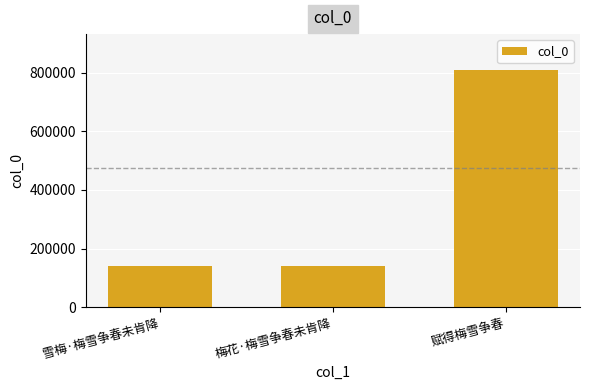

Approximately how many times larger is the value at 梅花·梅雪争春未肯降 compared to 雪梅·梅雪争春未肯降?

1.0